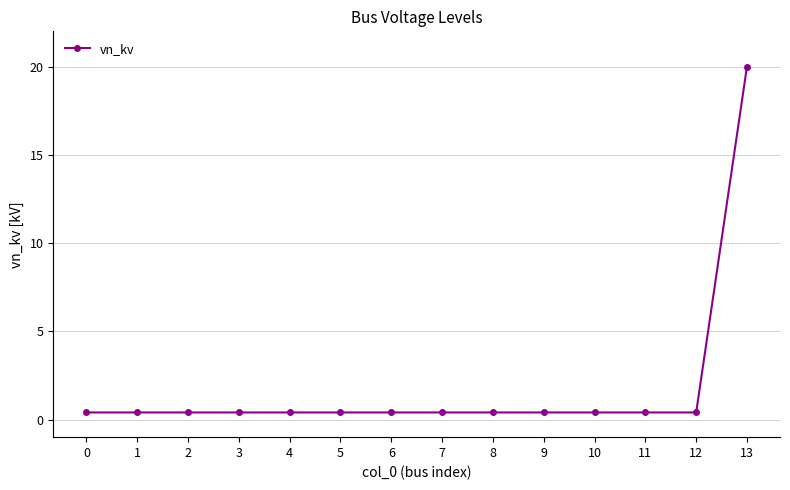

Count the number of categories in the chart.

14